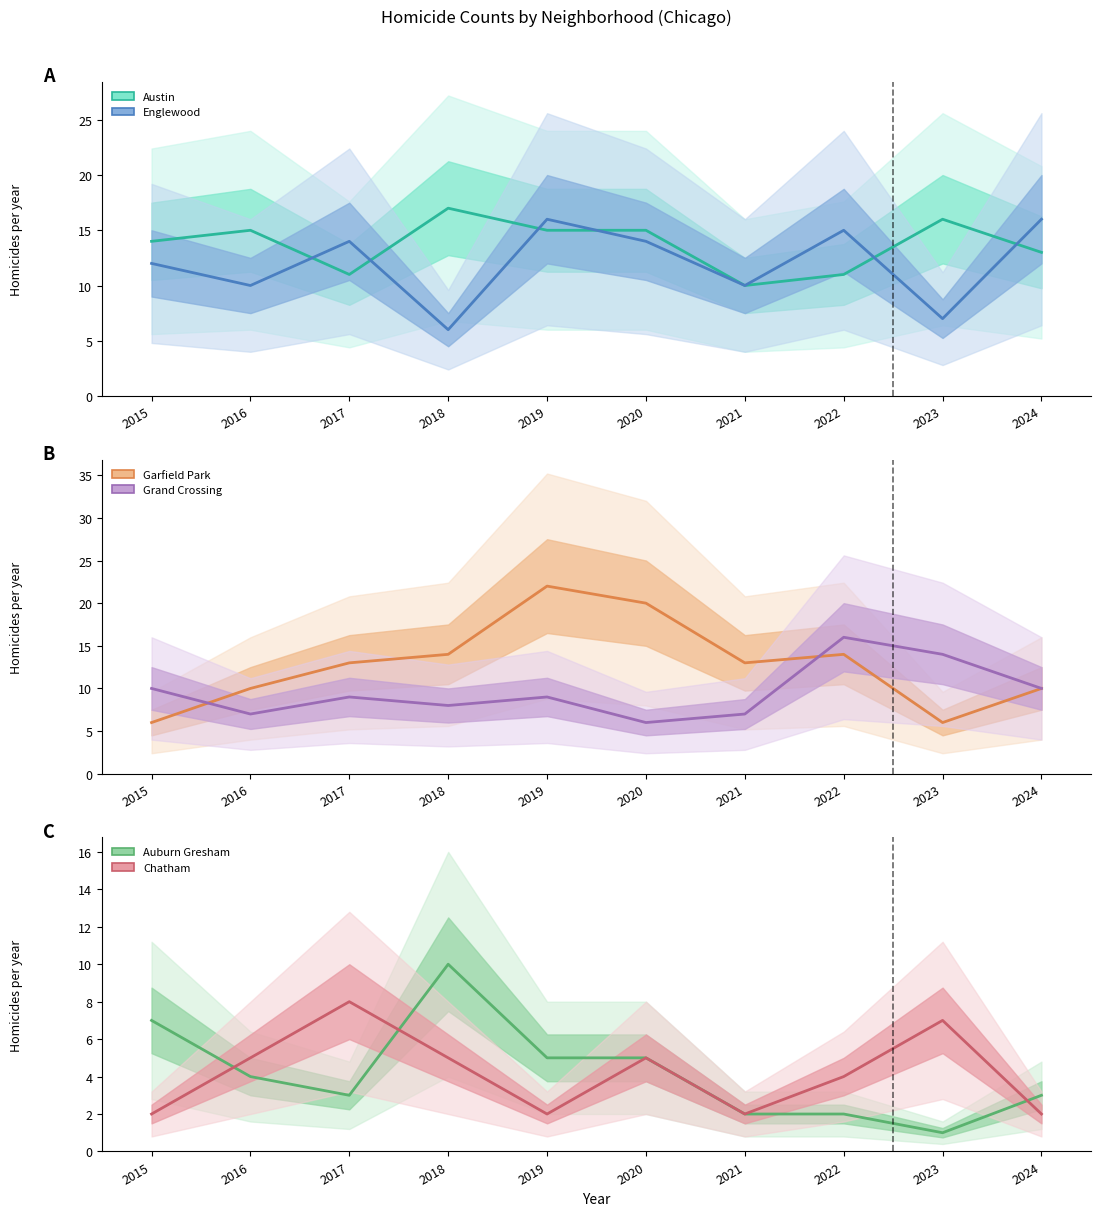

How many values in the Grand Crossing series are below 9?

4